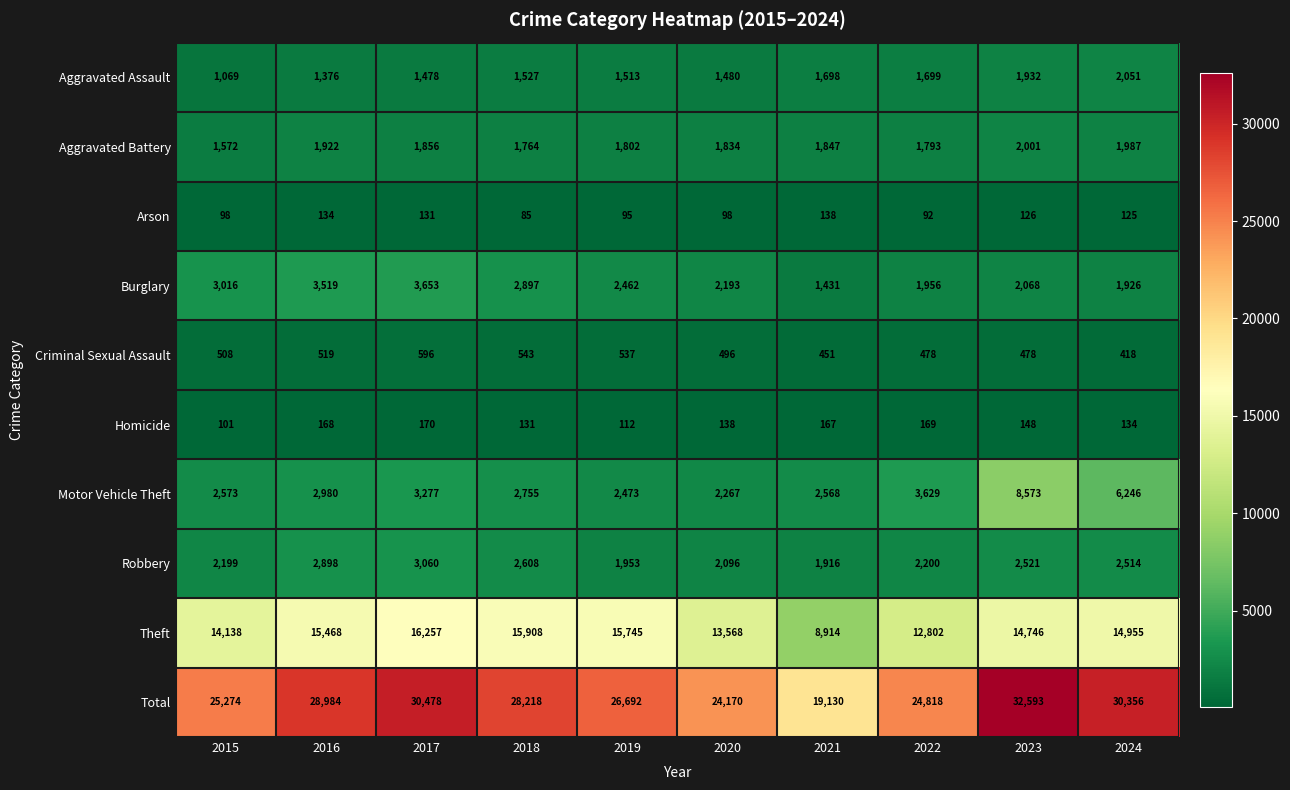

Which series has the widest spread of values?

Total